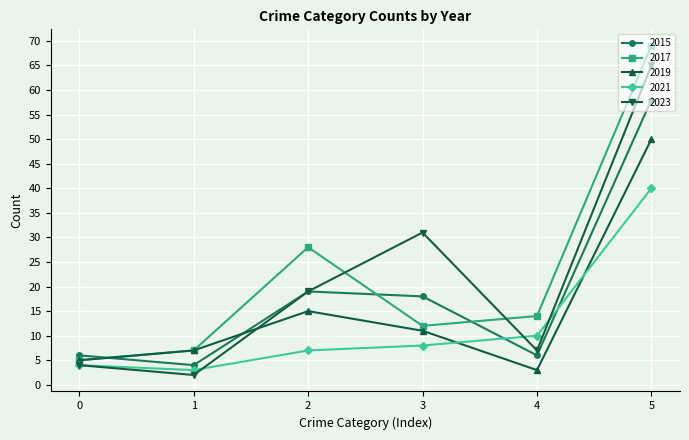

List the labels in order of 2017 value, smallest first.

0, 1, 3, 4, 2, 5